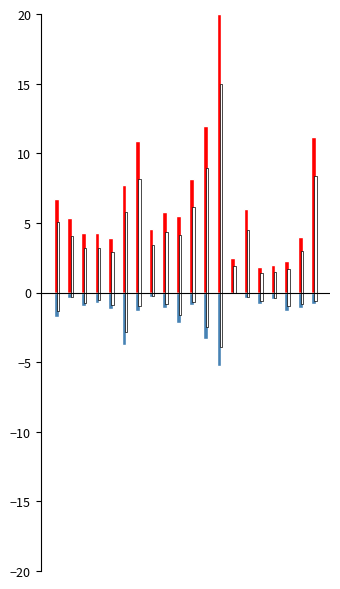

At which label does TIENDA 1 reach its peak?

12